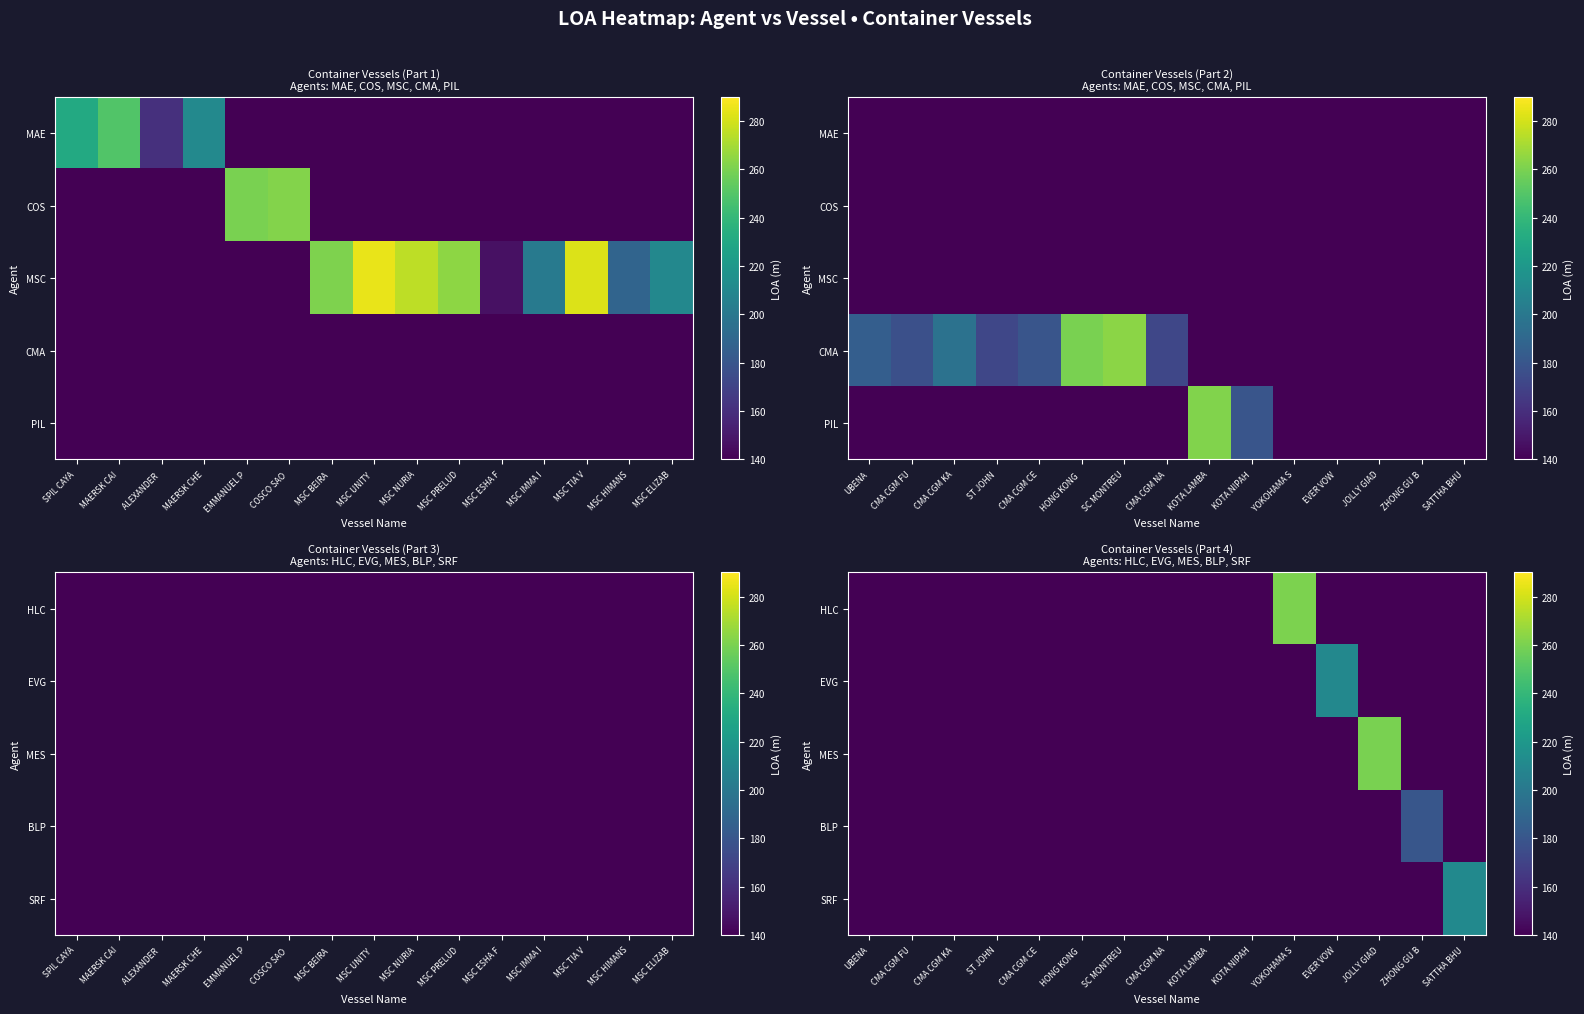

At how many categories does at least one series exceed 140?

5